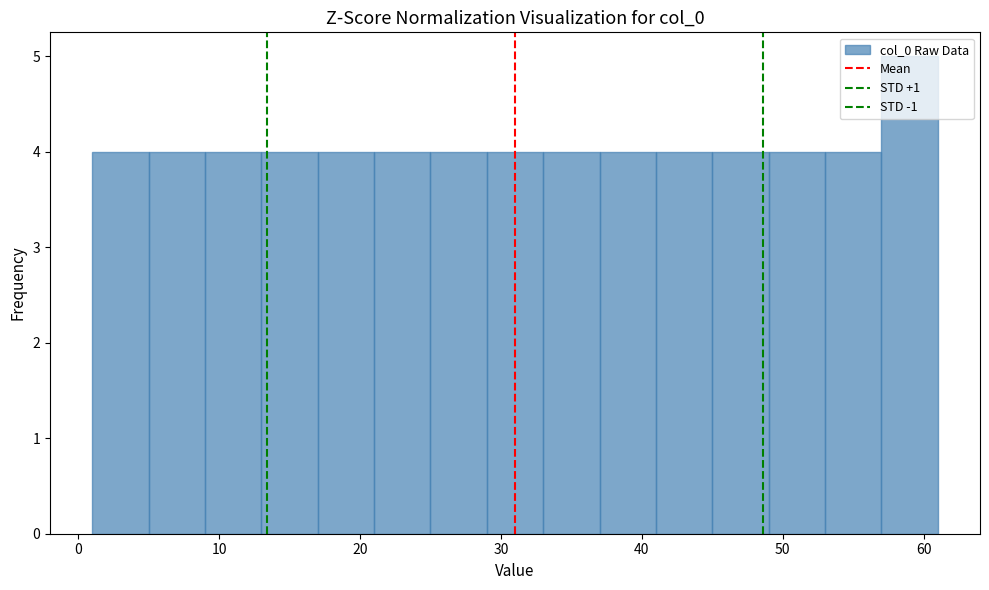

Over which range of the x-axis is the bar tallest?

57 to 61